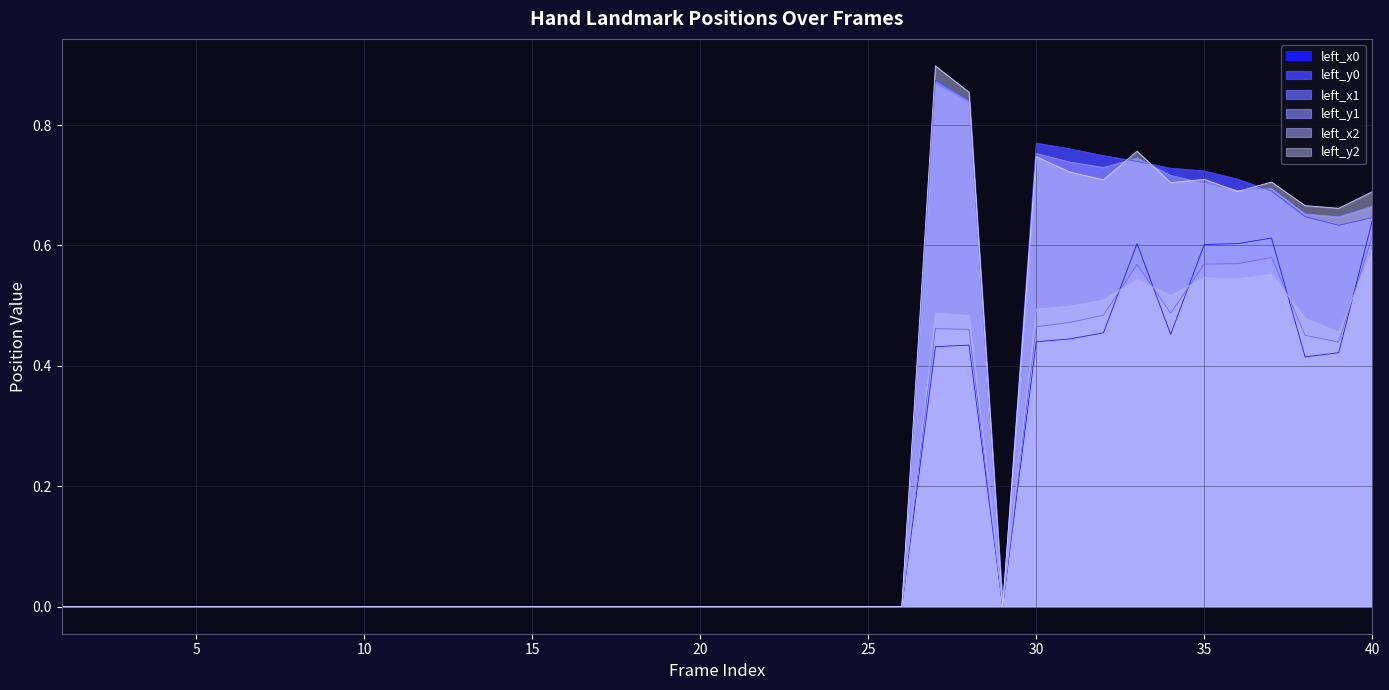

Which series has the largest range (max minus min)?

left_y2